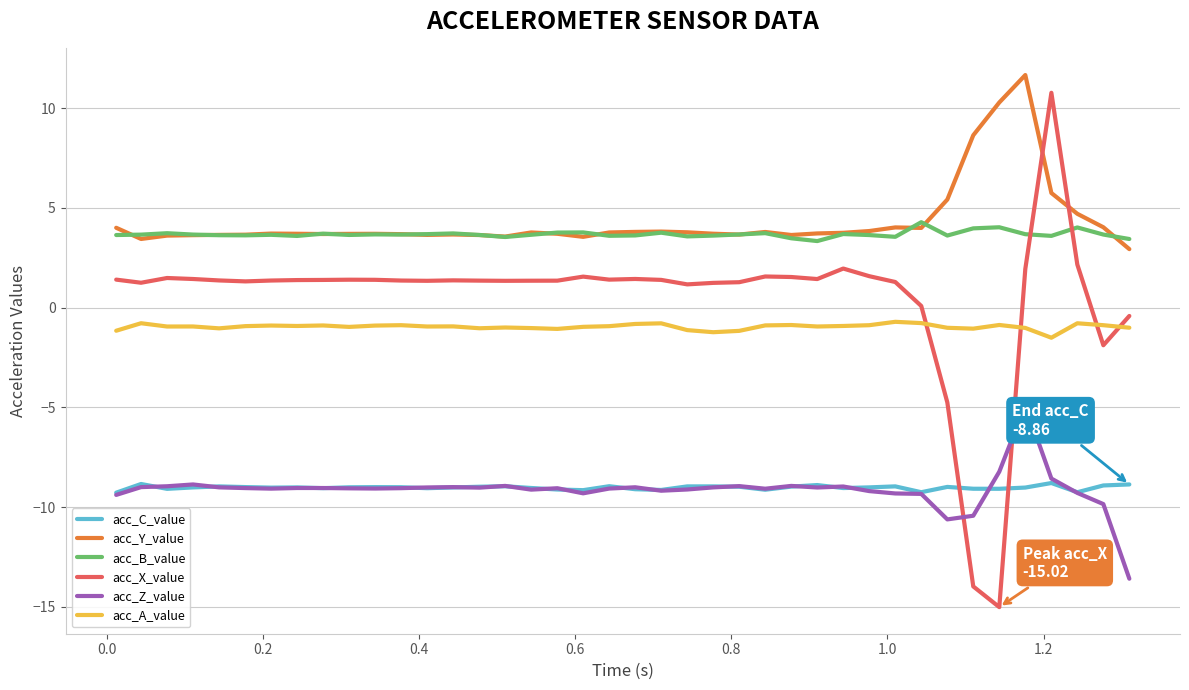

Count the number of categories in the chart.

40